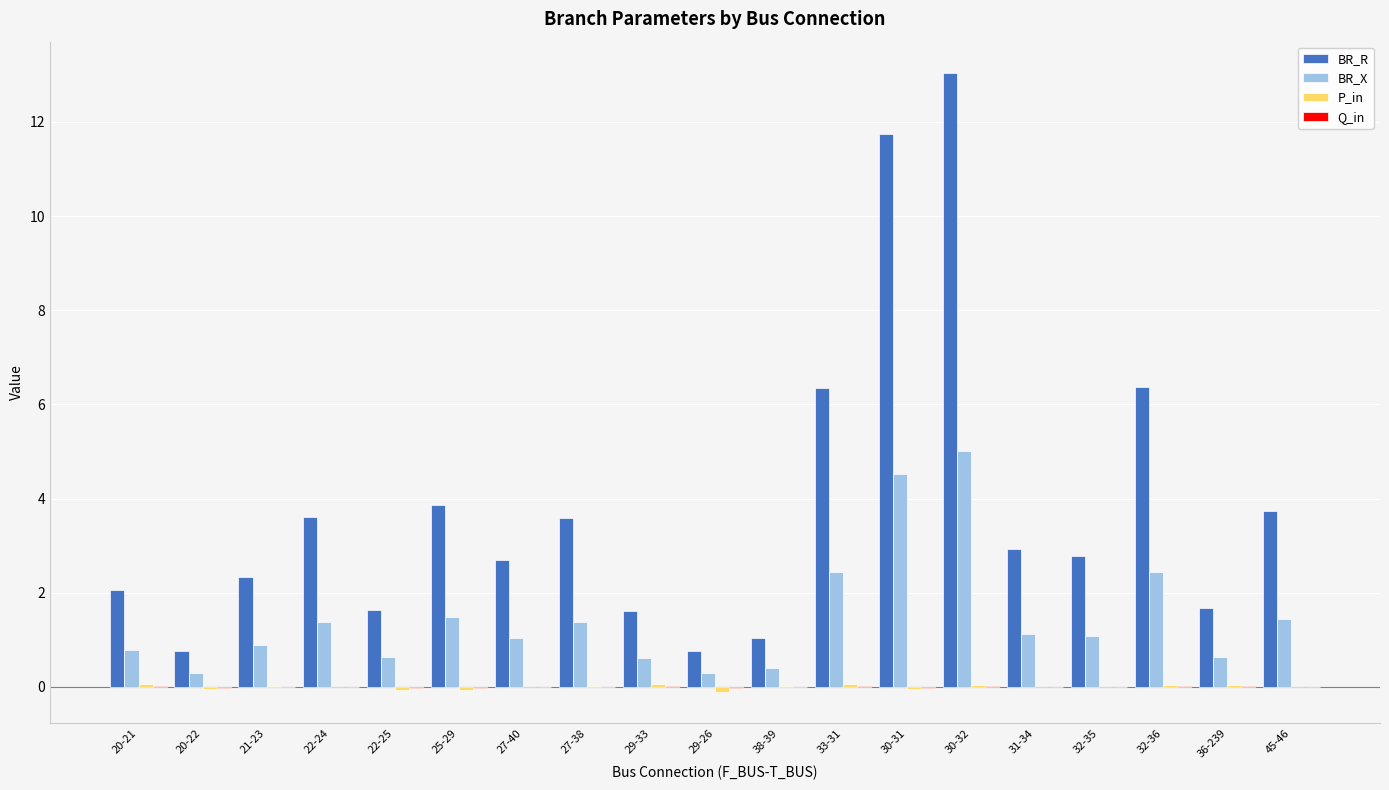

What is the sum of the BR_R values at 38-39 and 22-24?

4.6